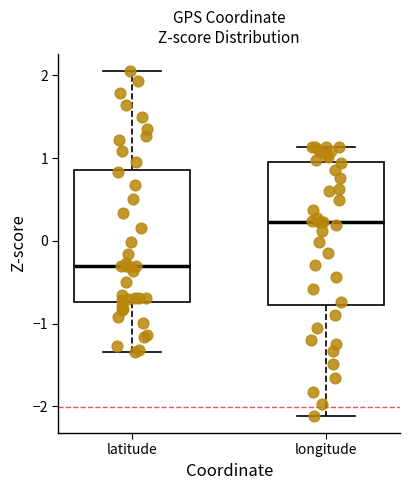

Comparing the boxes themselves (not the whiskers), which one is the tallest?

longitude